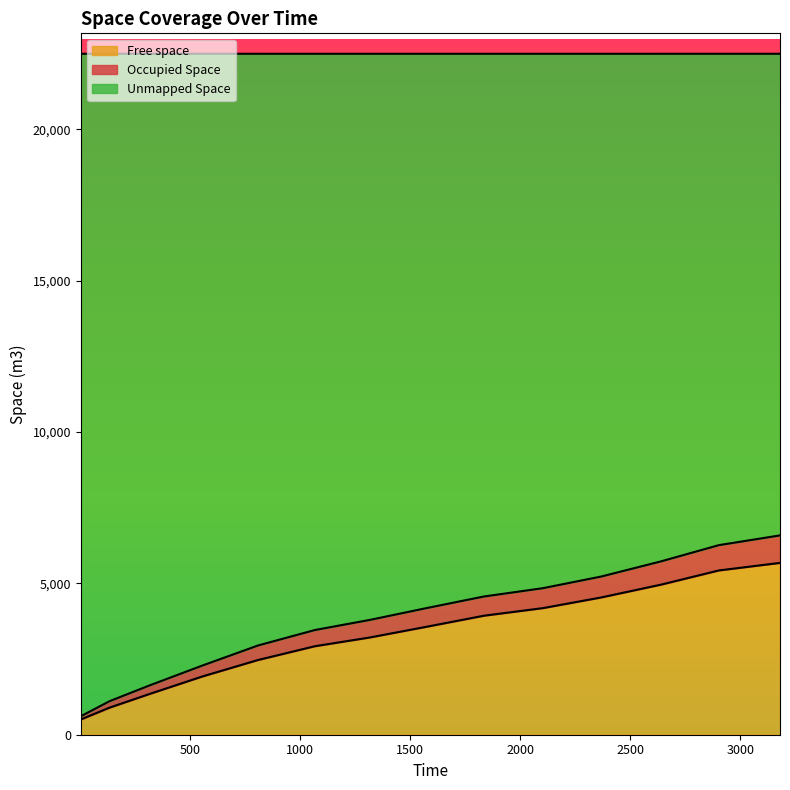

What is the lowest value of the Free space series?

506.5